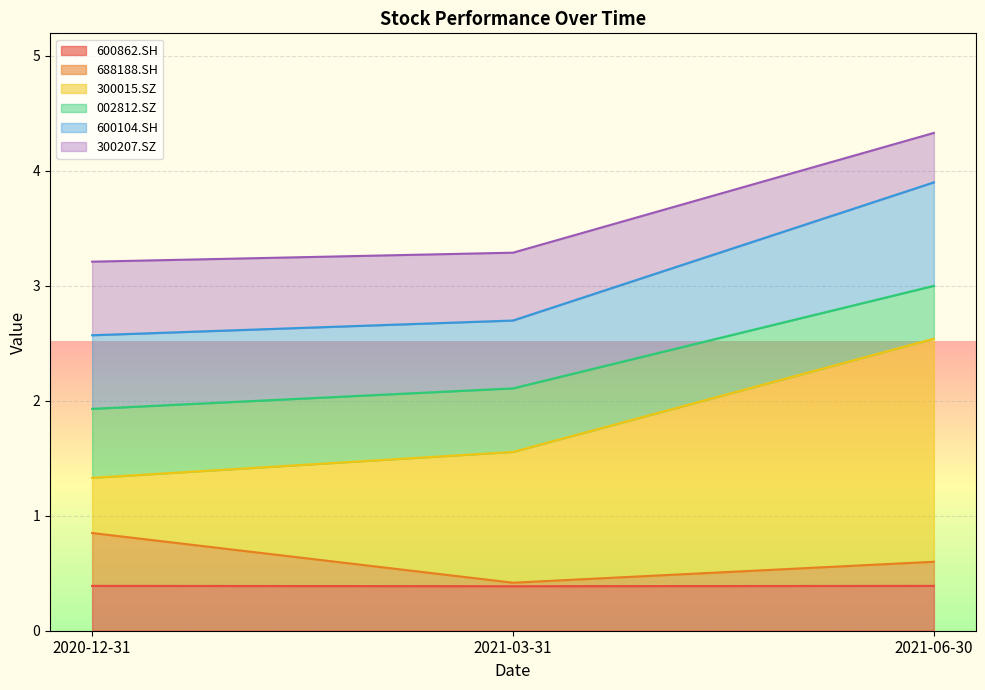

What is the maximum value for 600862.SH?

0.4